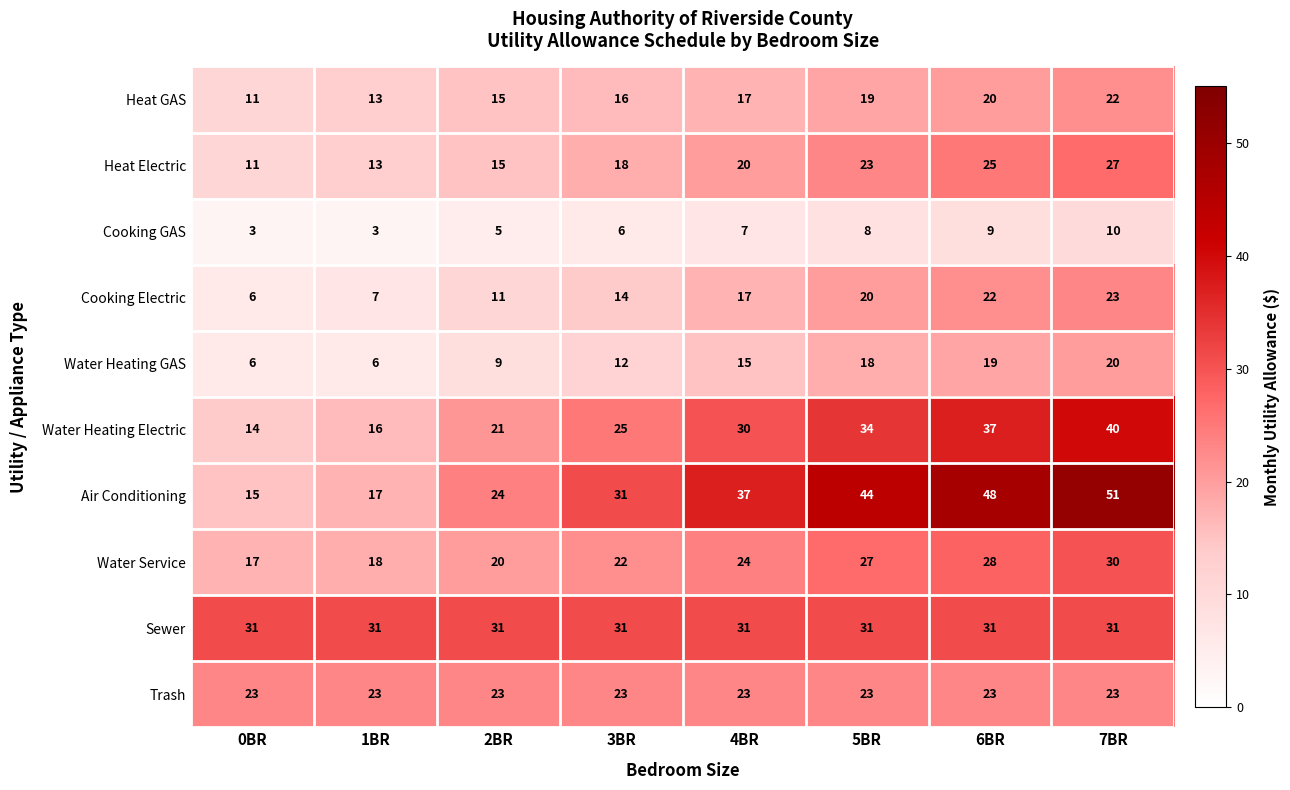

At how many categories does at least one series exceed 47?

2